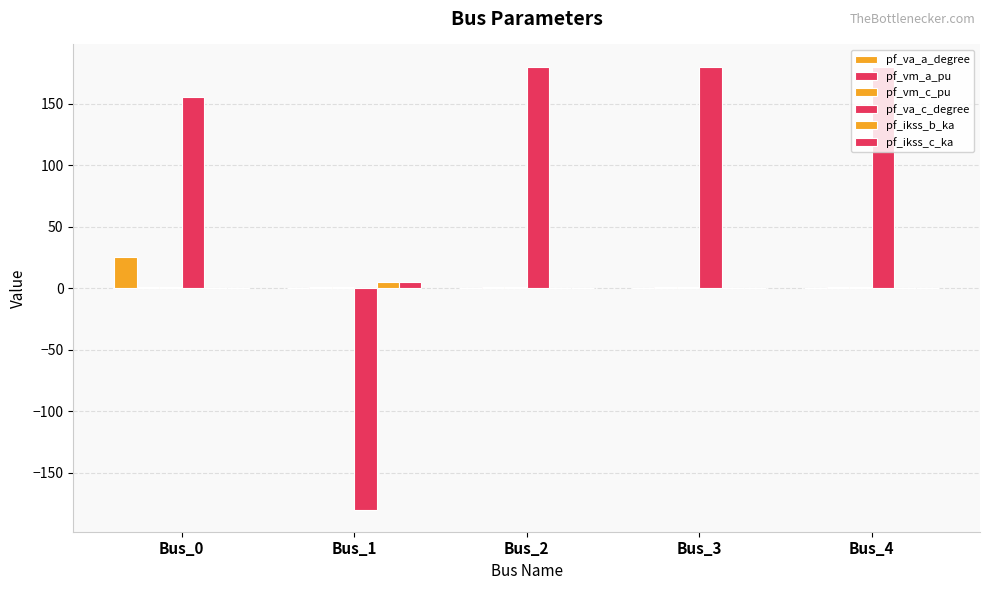

How many values in the pf_va_a_degree series exceed 0?

4